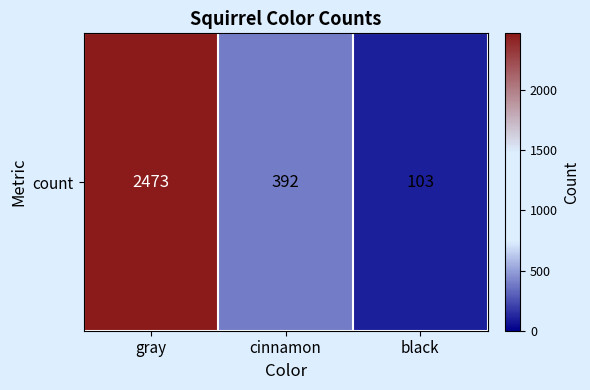

Which has a higher value, gray or black?

gray